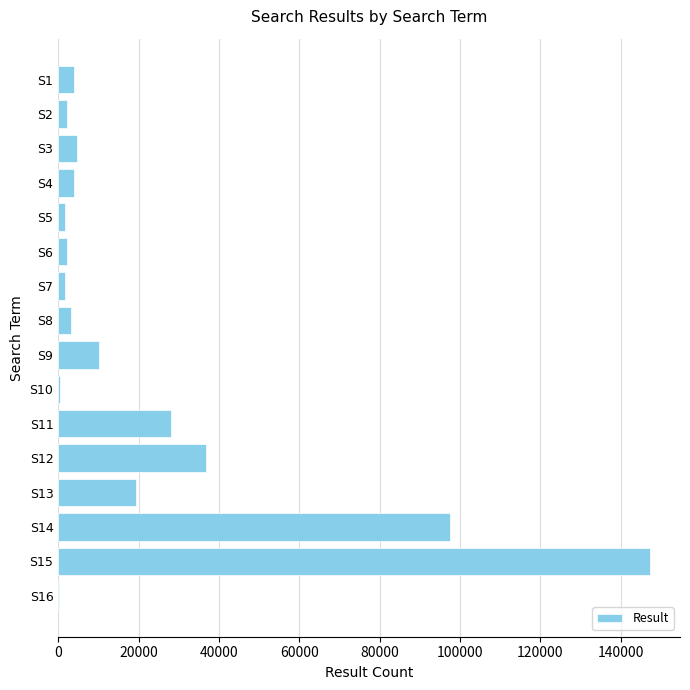

What is the change in value from S13 to S15?

+128136